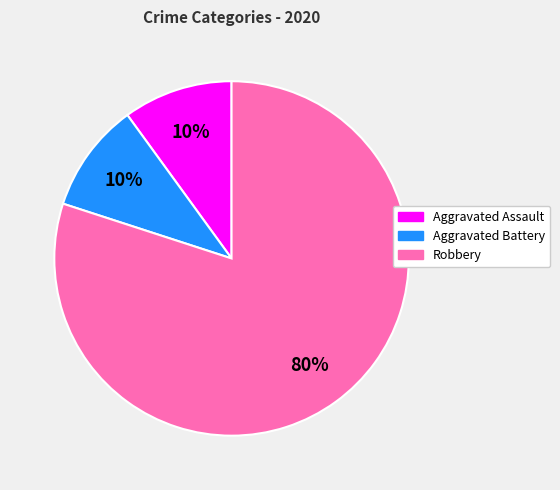

To the nearest percent, what is the average slice percentage?

33%